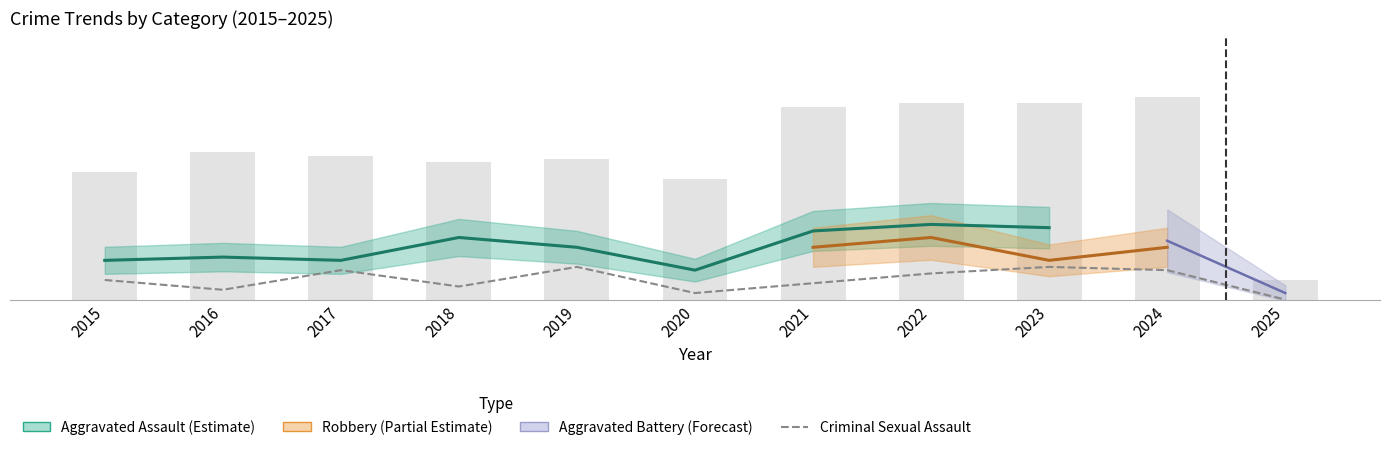

What is the value of the 9th bar from the left?

10